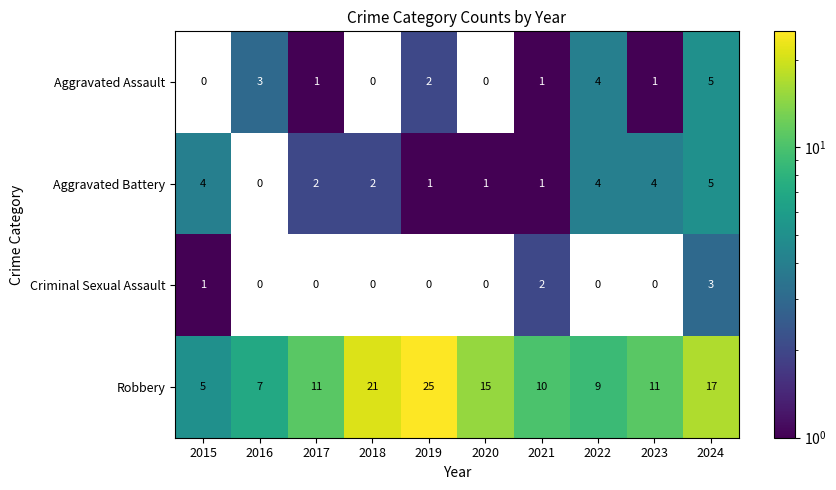

Which series has the largest total across all categories?

Robbery